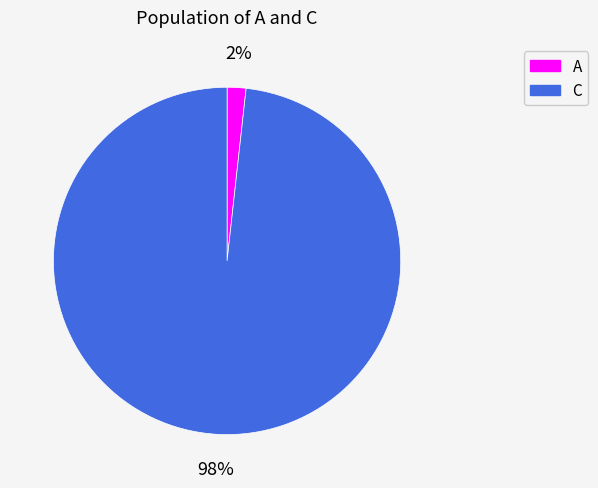

To the nearest percent, what percentage of the pie is A?

2%